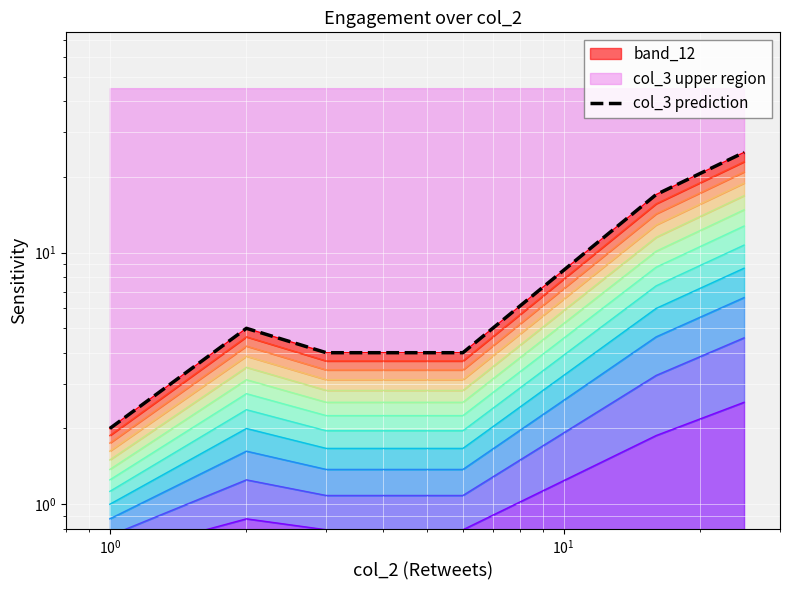

What is the difference between the maximum and minimum values?

23